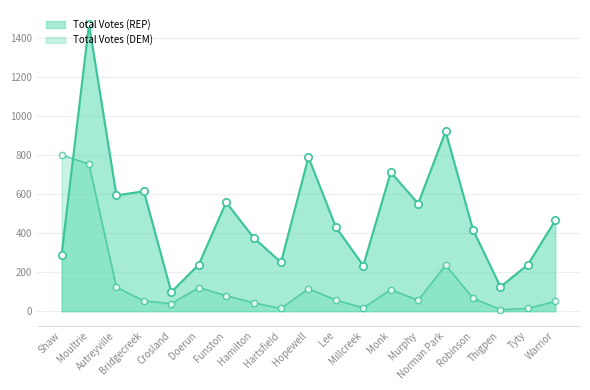

Which series has the largest total across all categories?

Total Votes (REP)